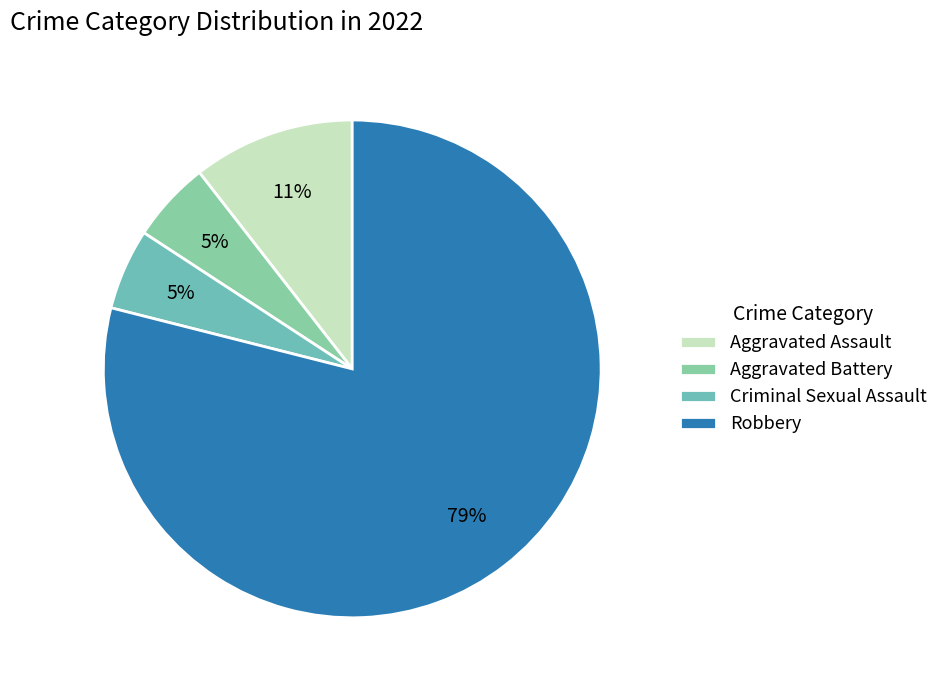

To the nearest percent, what percentage of the pie is Aggravated Assault?

11%